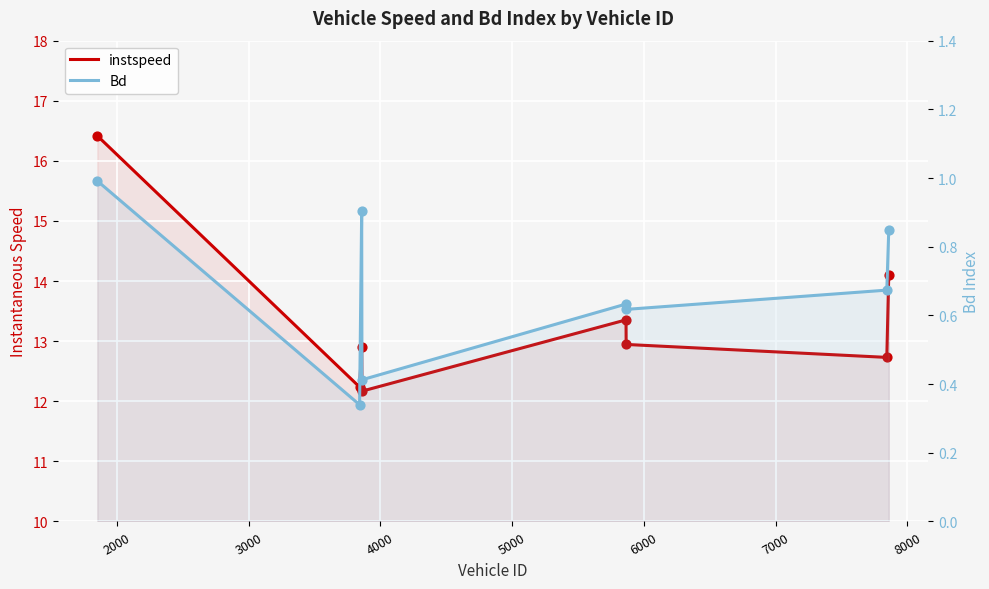

Which series has the largest total across all categories?

instspeed